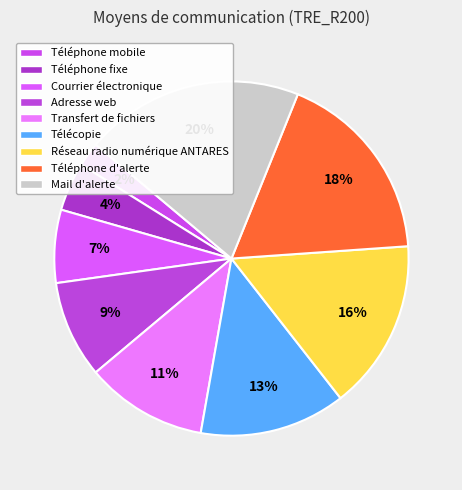

Which slice is the largest?

Mail d'alerte